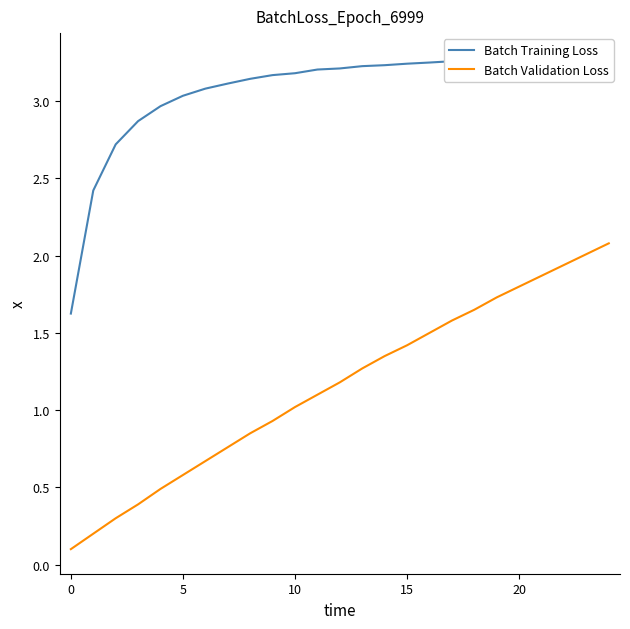

At which category is the sum across all series the highest?

24